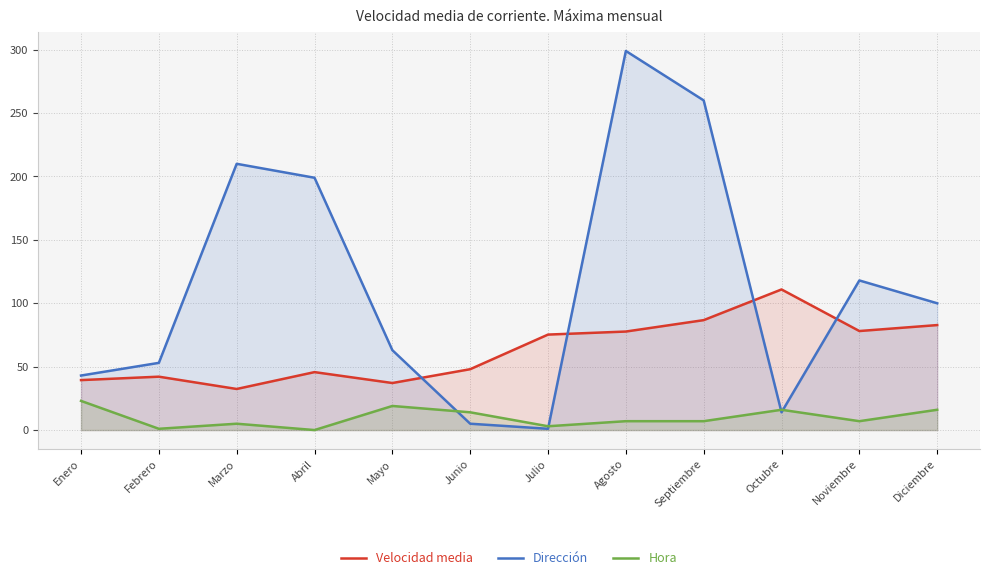

Reading right to left, transcribe all the data shown in this chart.

Velocidad media: Diciembre=82.8	Noviembre=78.1	Octubre=110.9	Septiembre=86.7	Agosto=77.7	Julio=75.3	Junio=48.0	Mayo=37.1	Abril=45.7	Marzo=32.4	Febrero=42.1	Enero=39.4
Dirección: Diciembre=100.0	Noviembre=118.0	Octubre=14.0	Septiembre=260.0	Agosto=299.0	Julio=1.0	Junio=5.0	Mayo=63.0	Abril=199.0	Marzo=210.0	Febrero=53.0	Enero=43.0
Hora: Diciembre=16.0	Noviembre=7.0	Octubre=16.0	Septiembre=7.0	Agosto=7.0	Julio=3.0	Junio=14.0	Mayo=19.0	Abril=0.0	Marzo=5.0	Febrero=1.0	Enero=23.0